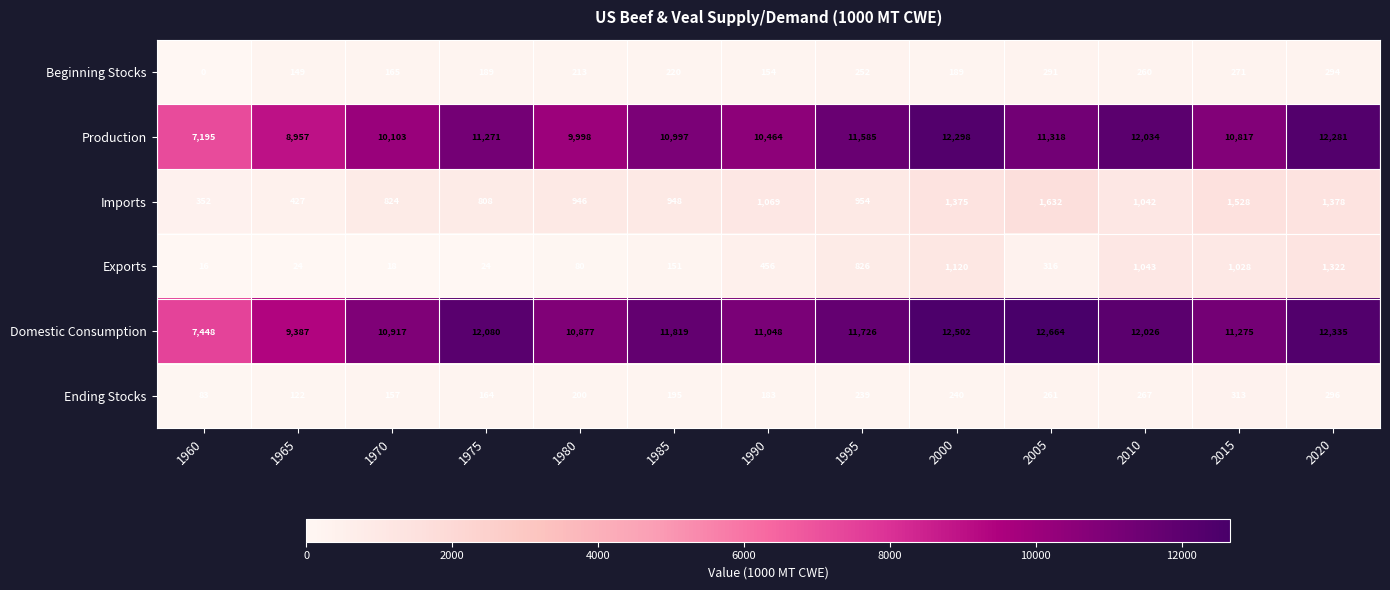

What is the total value across all series at 2000?

27724